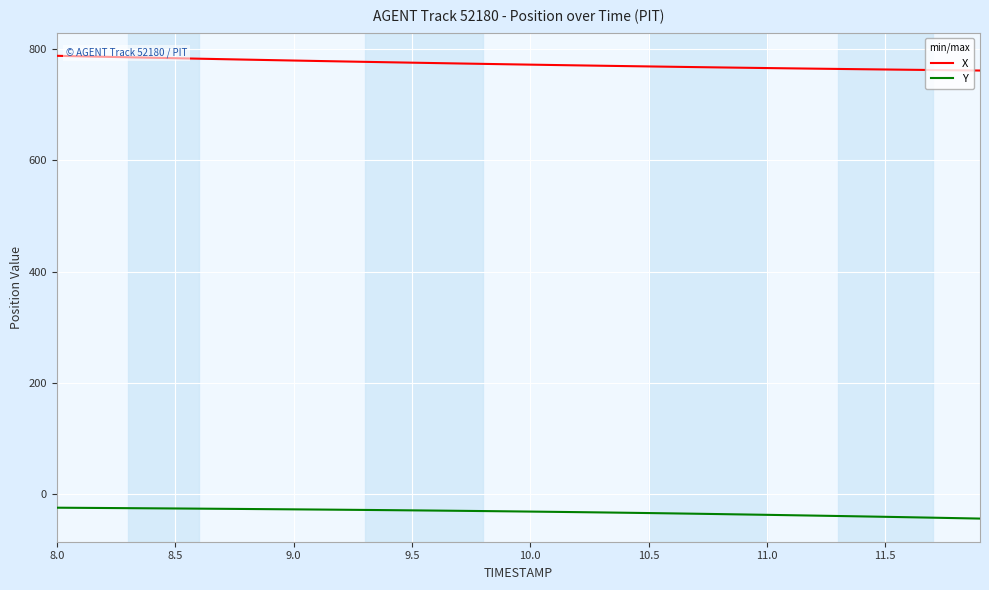

True or false: X and Y intersect in this chart.

False